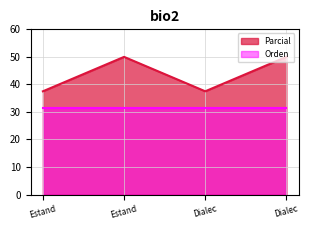

True or false: the data shows 37.5 at Dialec.

True